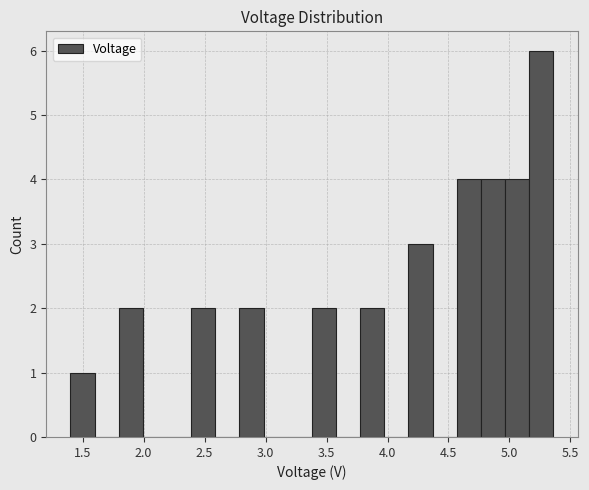

Around what value on the x-axis is the tallest bar? Give the approximate position of its centre, as read against the axis.

5.25